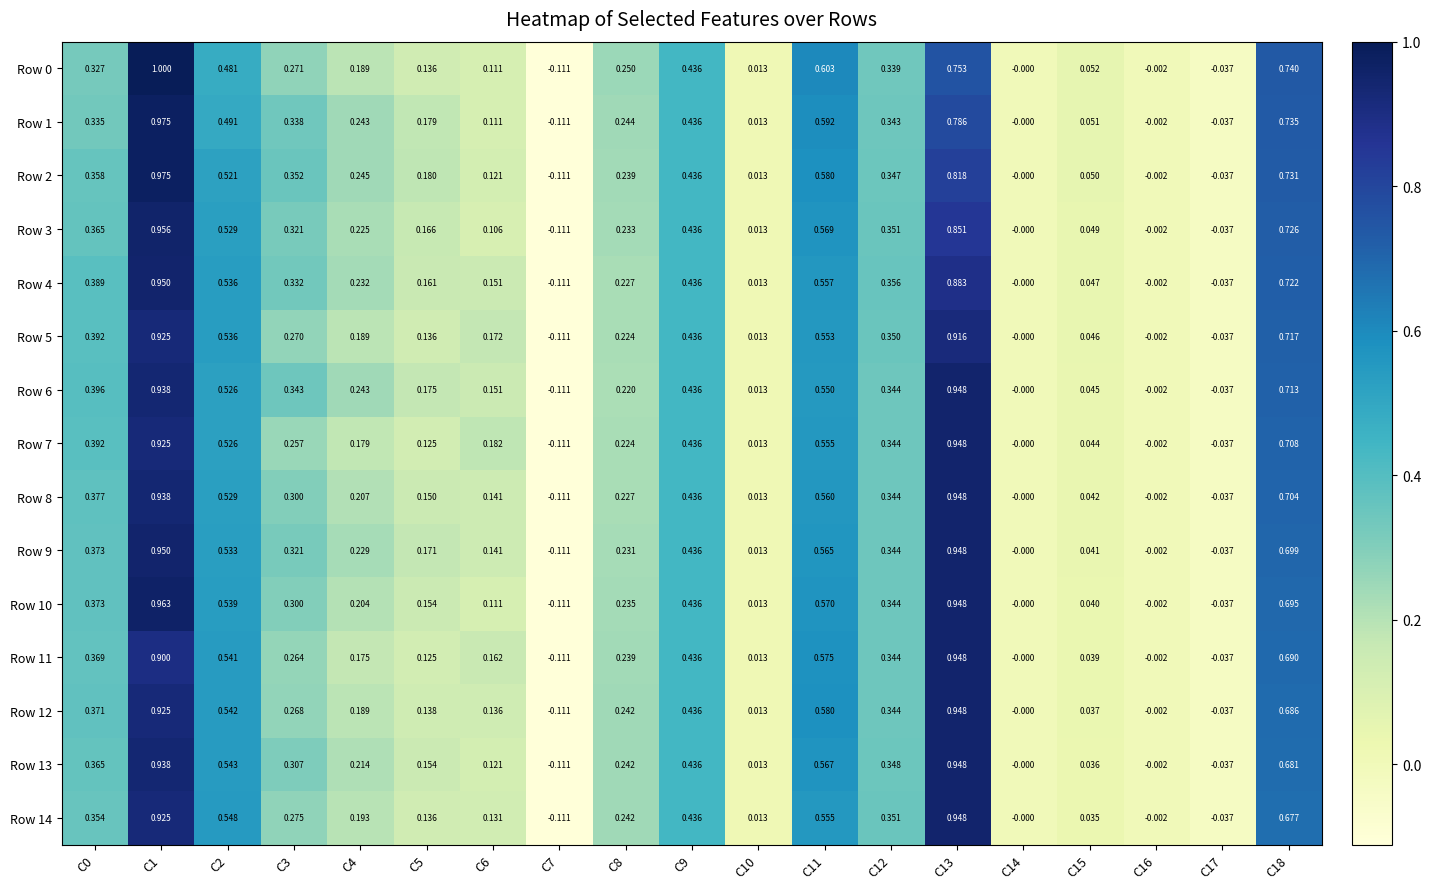

At how many categories does at least one series exceed 0?

15